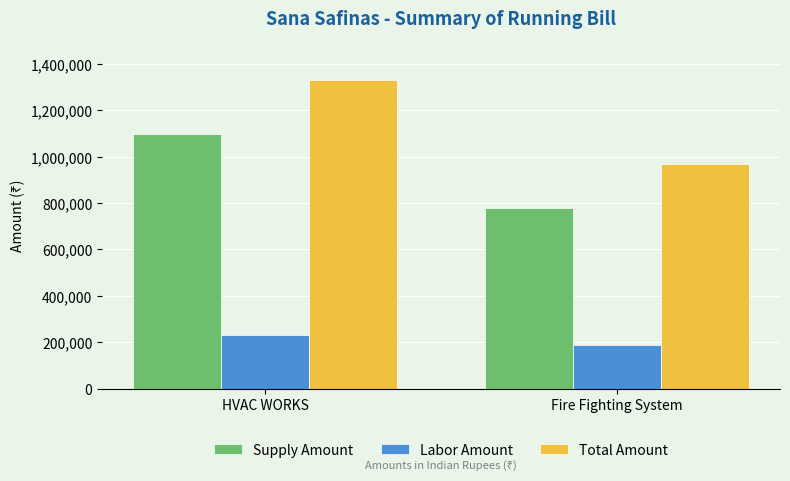

Rank the series at HVAC WORKS from lowest to highest value.

Labor Amount, Supply Amount, Total Amount